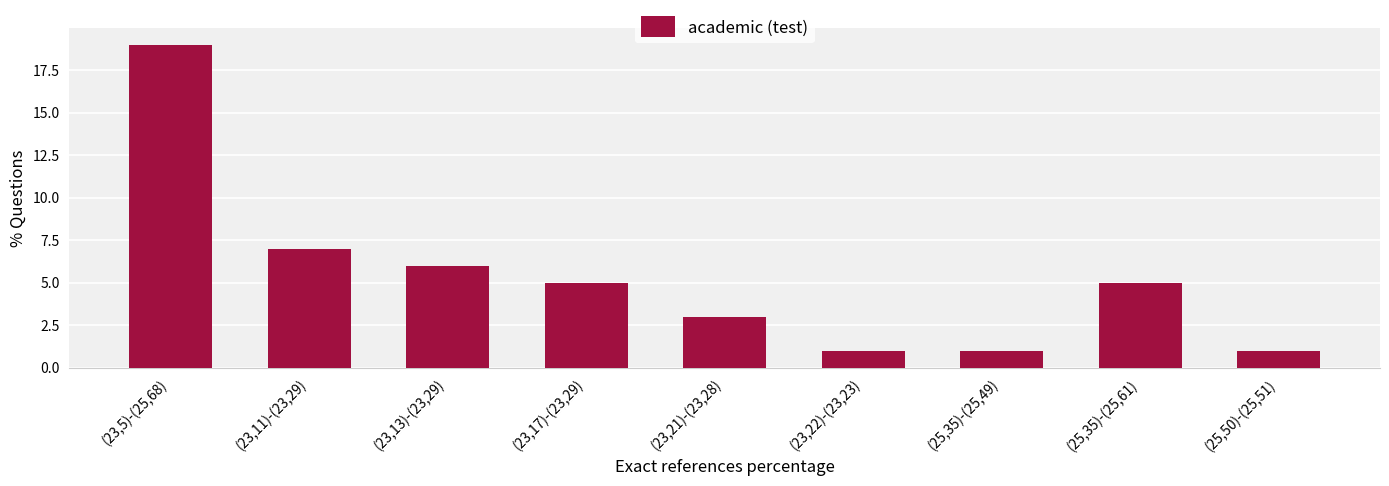

How many data points does each series have?

9